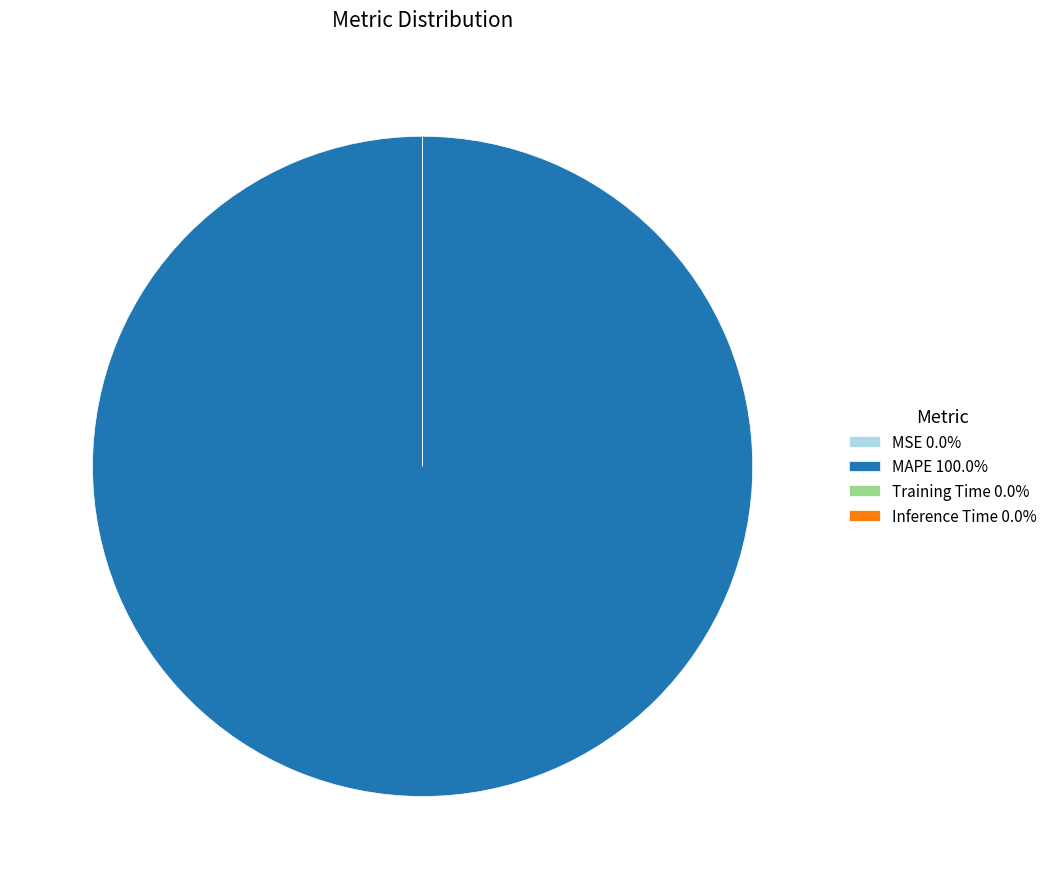

The Training Time slice represents 0% of the pie. True or false?

True